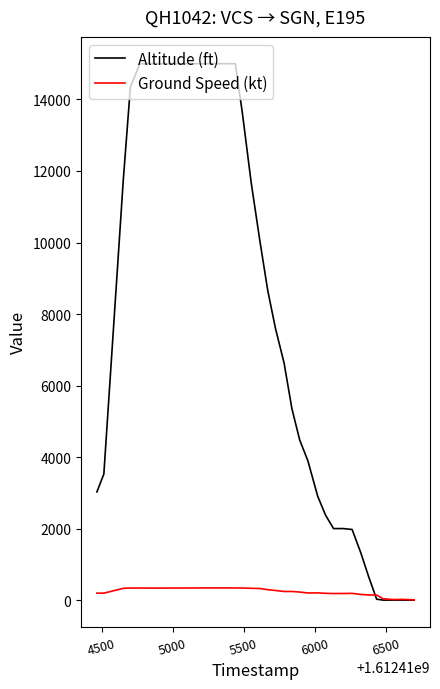

List the series in order of their overall mean, highest first.

Altitude (ft), Ground Speed (kt)